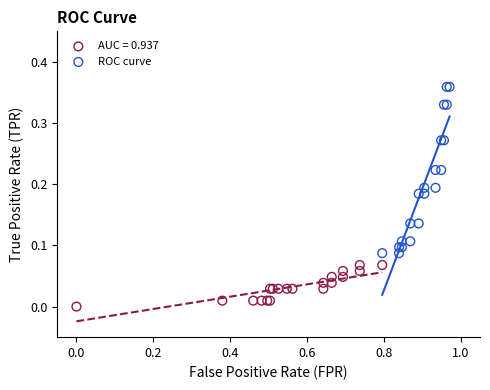

Which series reaches the minimum Y coordinate?

AUC = 0.937